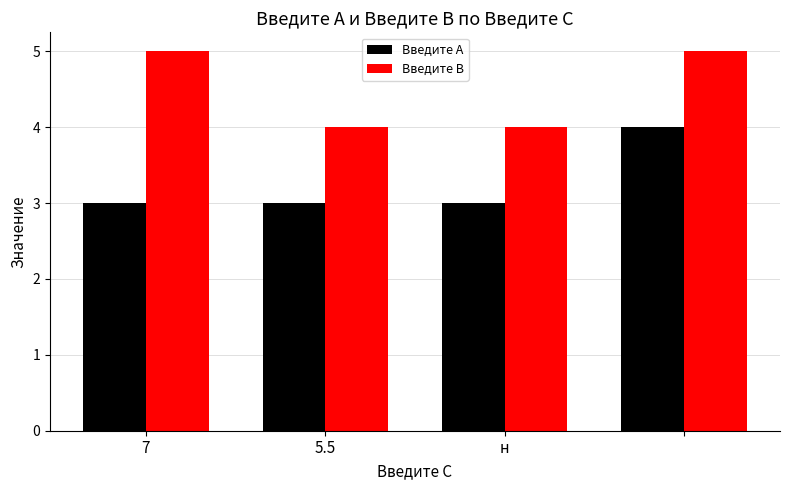

What is the smallest value displayed?

3